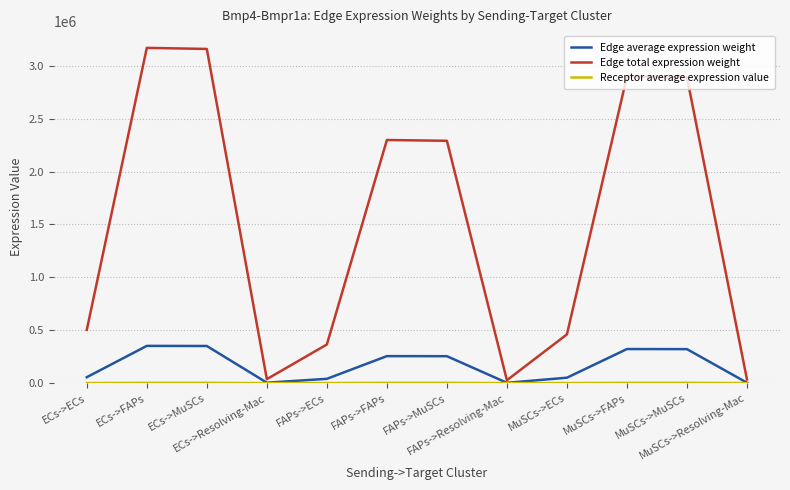

Does the chart display data point markers on the line(s)?

No